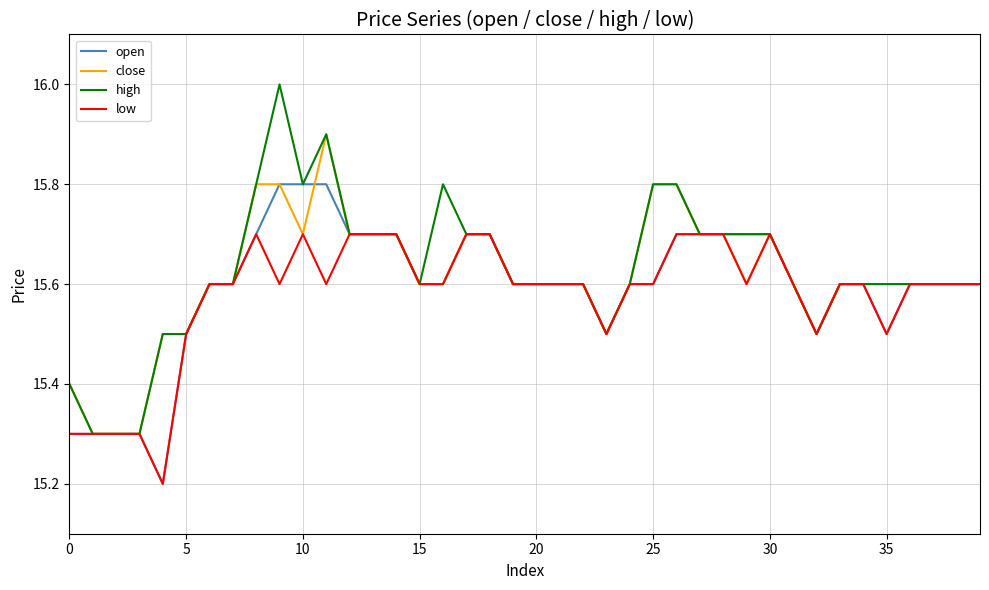

List the series in order of their peak value, lowest first.

low, open, close, high